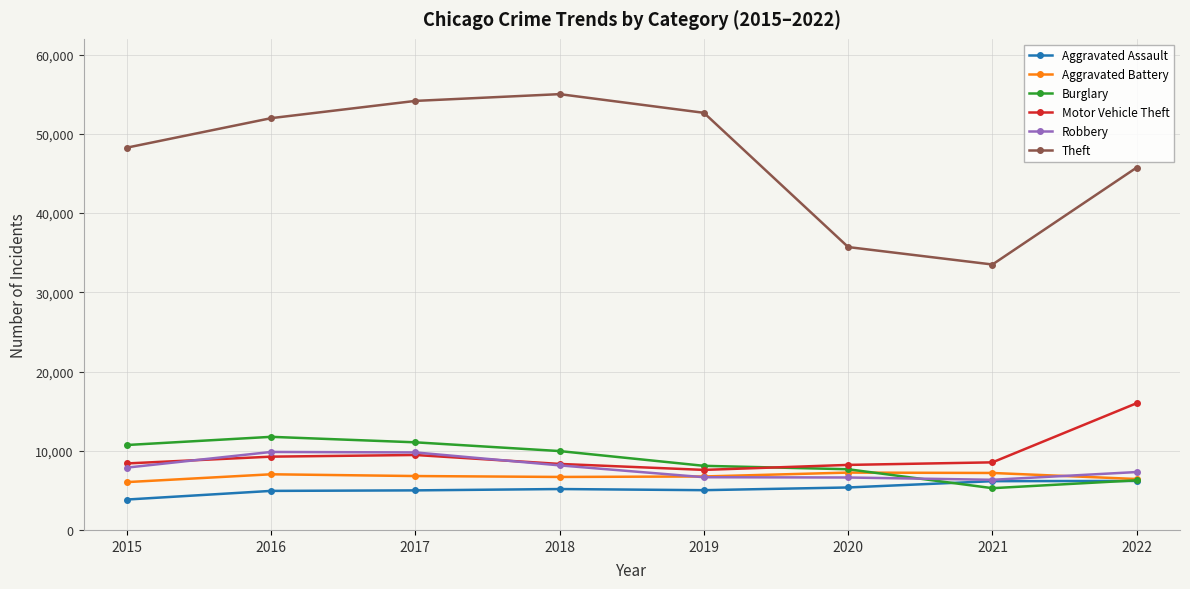

True or false: Theft has more than 1 points higher than both neighbors.

False